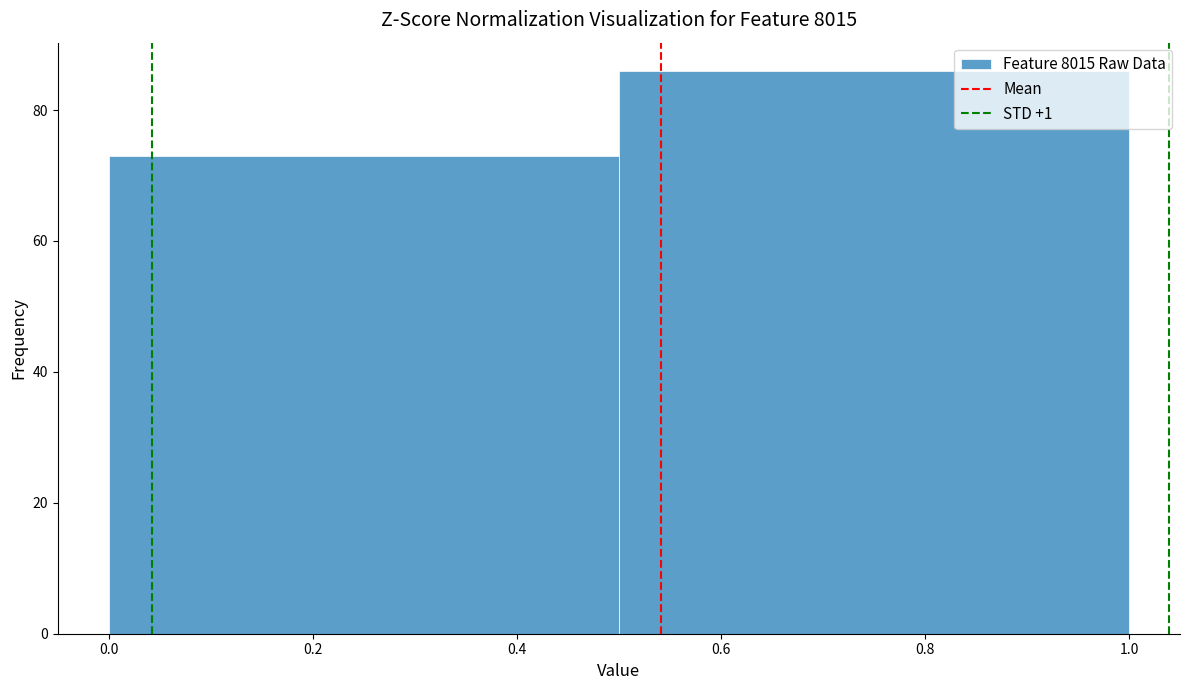

Reading left to right, list every bar in this chart as the range it spans on the x-axis followed by its height. The values are not printed on the chart, so give them approximately, as read against the axis.

0.0 to 0.5: 74
0.5 to 1.0: 86